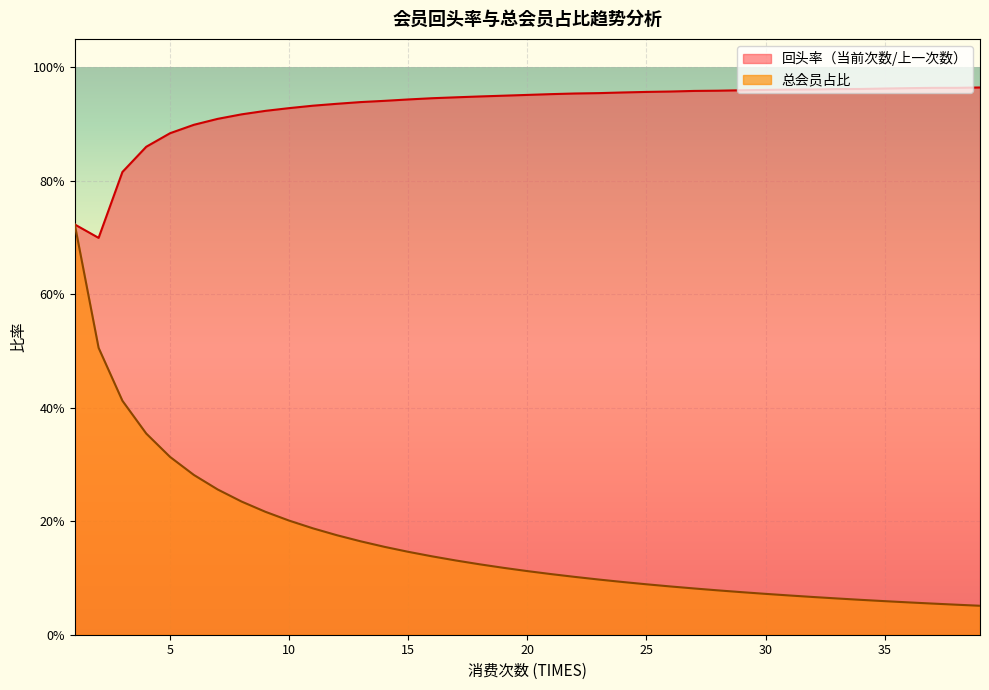

What is the smallest value displayed?

0.1